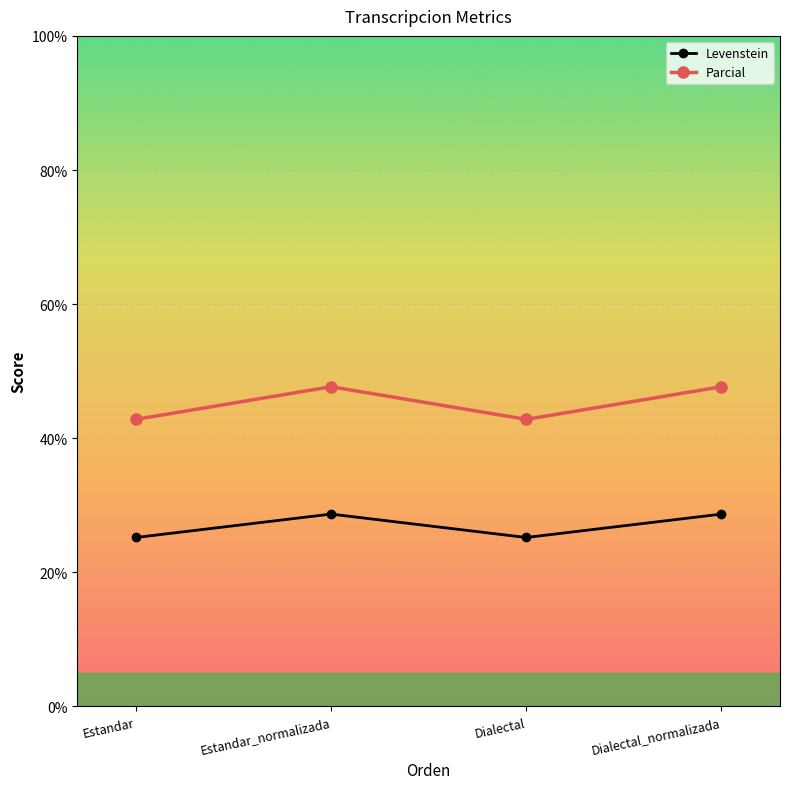

Rank the series at Dialectal_normalizada from lowest to highest value.

Levenstein, Parcial